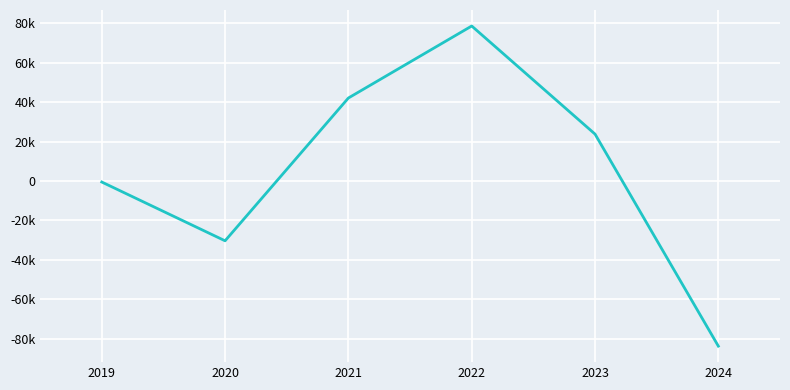

Reading left to right, what are all the values shown in this chart?

-500	-30300	42100	78600	23800	-83700